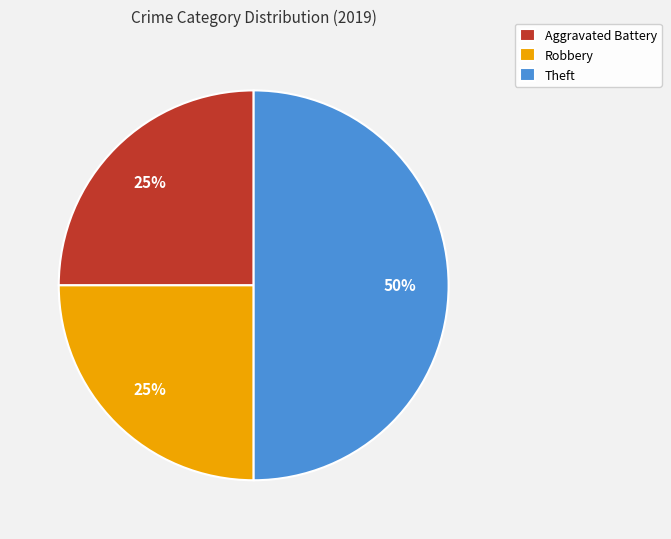

Does Robbery account for over 50% of the chart?

No